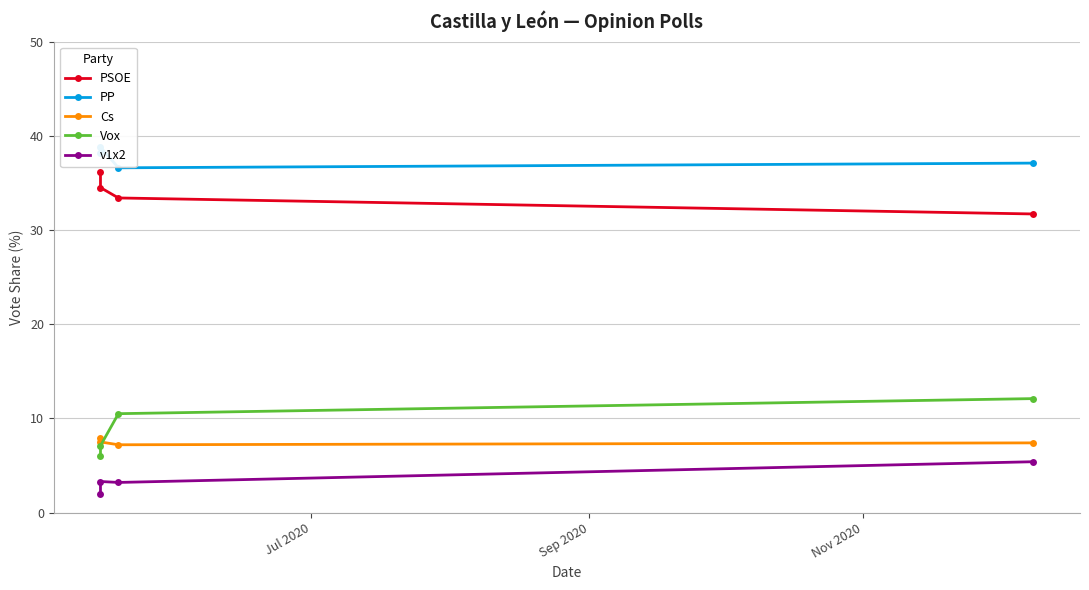

Reading left to right, what are all the values shown in this chart?

PSOE: 36.2	34.5	33.4	31.7
PP: 38.2	38.8	36.6	37.1
Cs: 7.9	7.5	7.2	7.4
Vox: 6.0	7.1	10.5	12.1
v1x2: 2.0	3.3	3.2	5.4